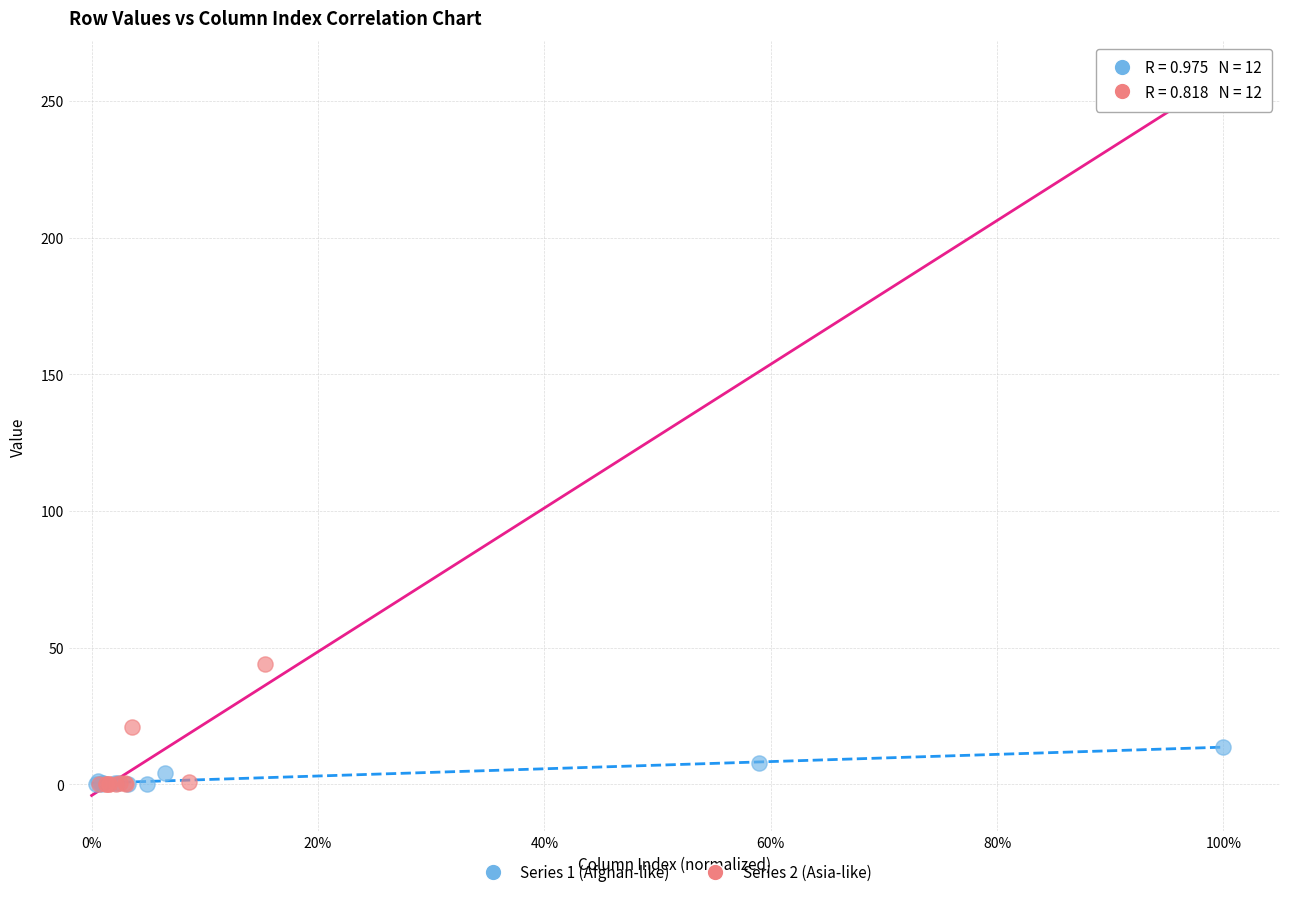

Which series has the widest spread of Y values?

Series 2 (Asia-like)